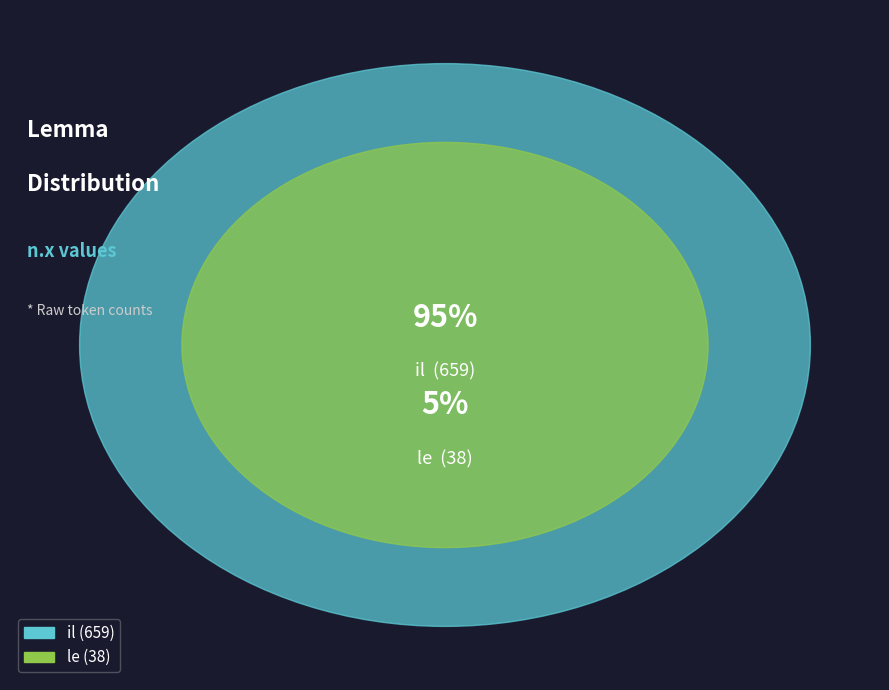

Which category has the biggest portion of the pie?

il